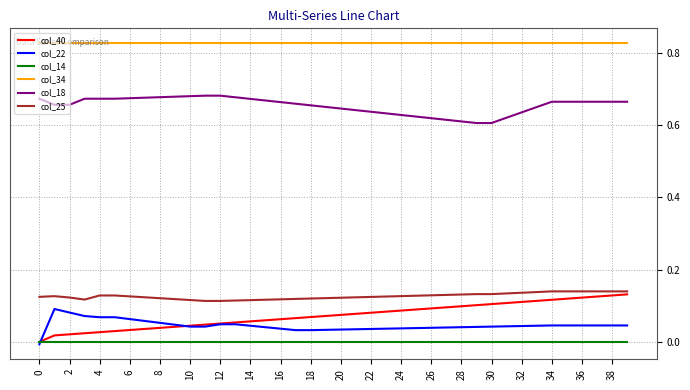

True or false: col_25 and col_14 intersect in this chart.

False